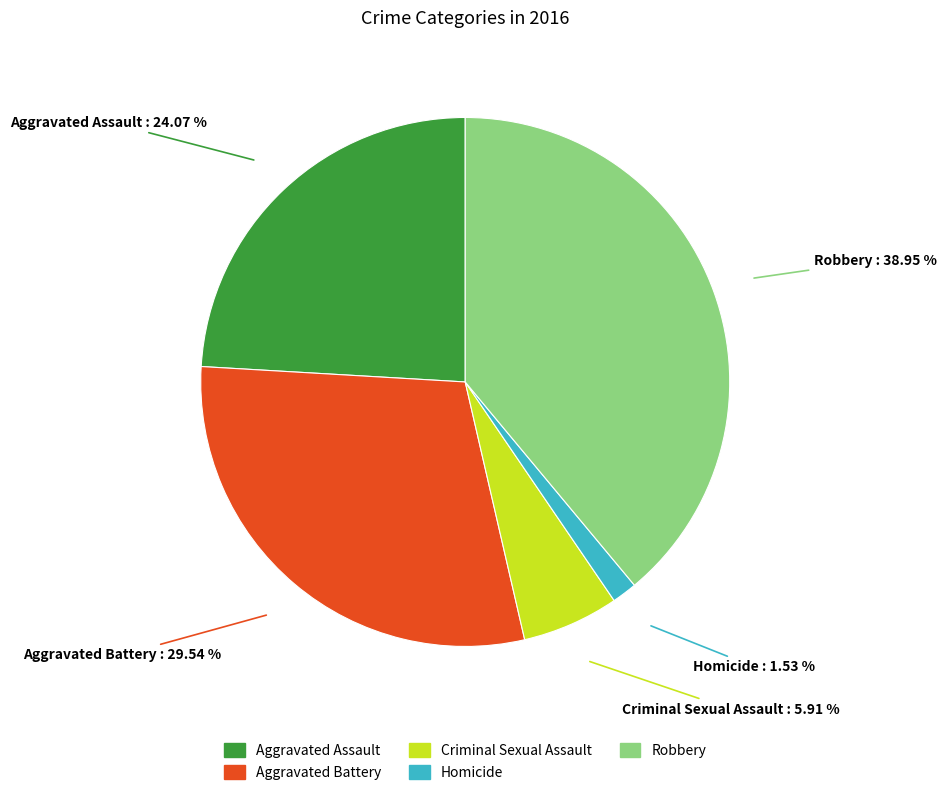

To the nearest percent, what portion does Aggravated Assault represent?

24%